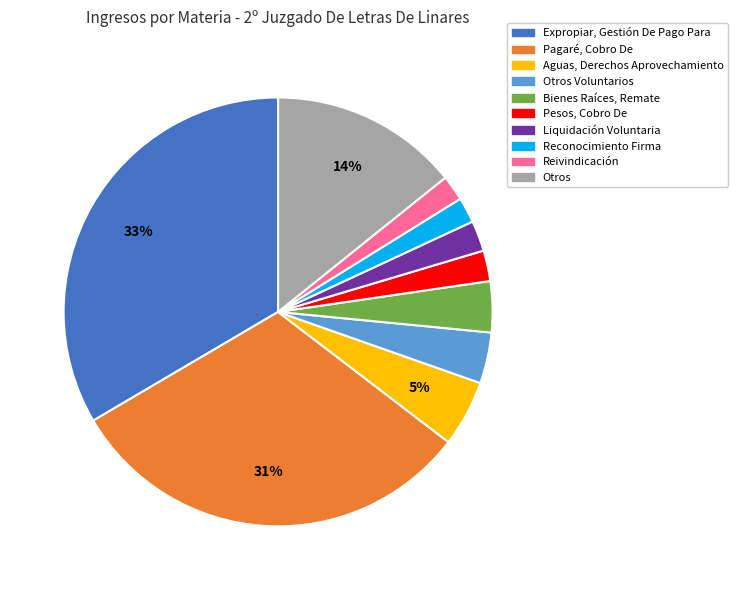

What is the ratio of the value at Otros to the value at Pagaré, Cobro De?

0.5